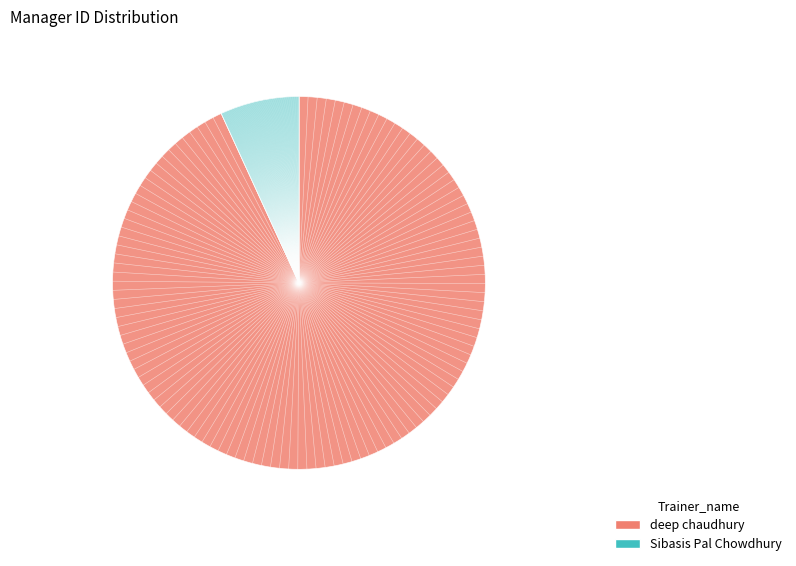

Which category has the smallest portion of the pie?

Sibasis Pal Chowdhury